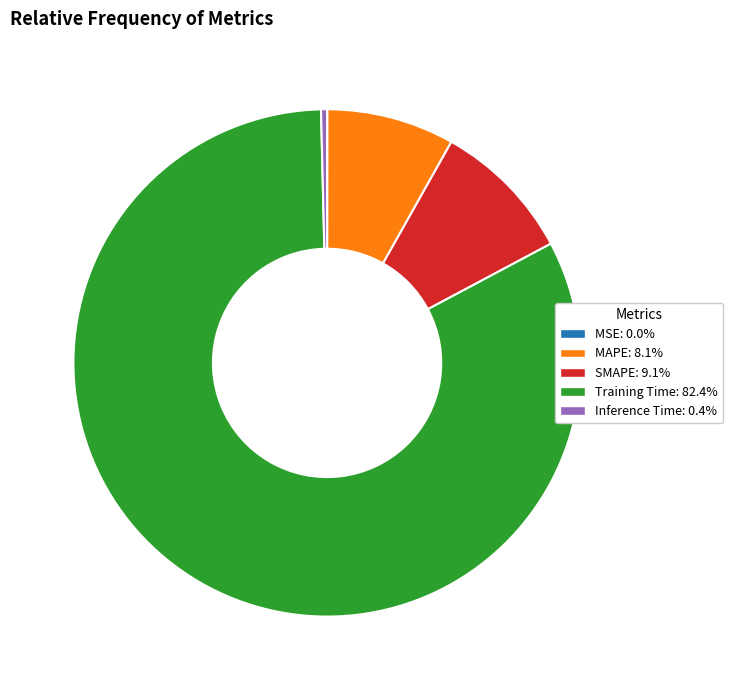

Is there any slice that represents more than half of the pie?

Yes